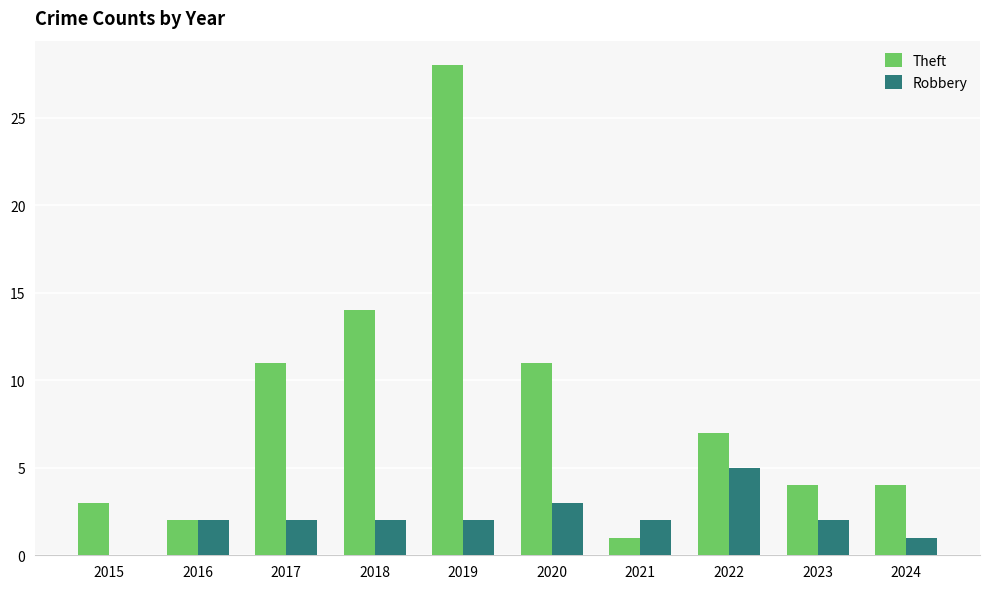

Reading right to left, extract all data points from this chart.

Theft: 4	4	7	1	11	28	14	11	2	3
Robbery: 1	2	5	2	3	2	2	2	2	0